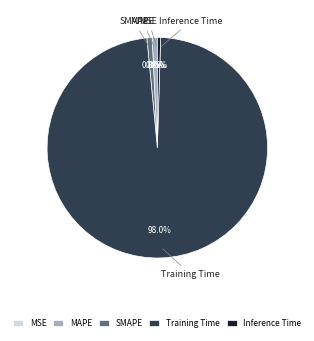

To the nearest percent, what portion does MAPE represent?

1%